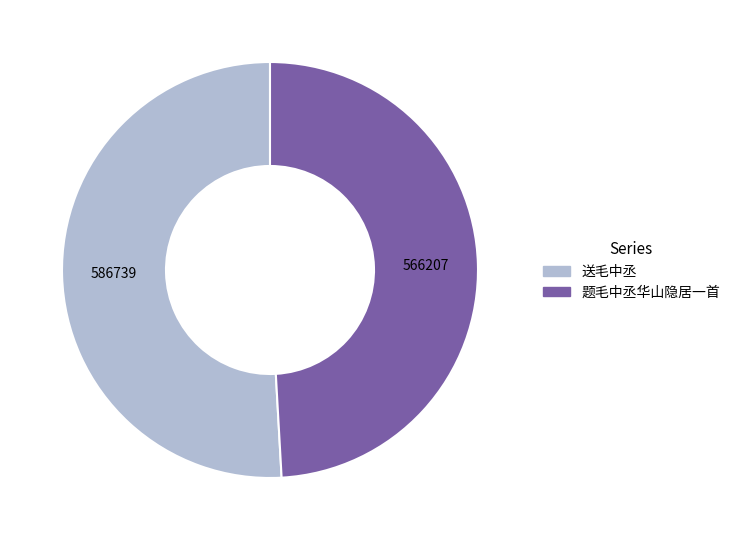

Does any single category account for the majority?

Yes